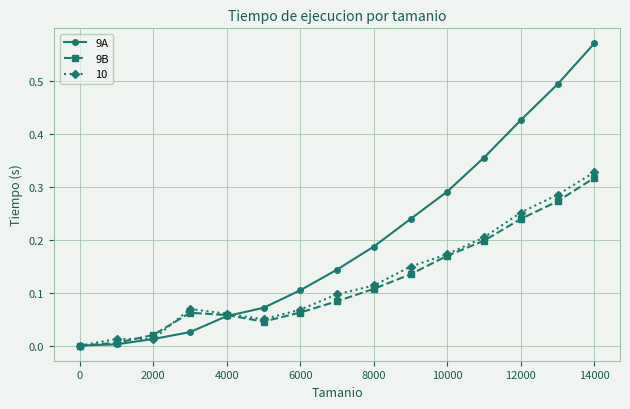

True or false: 9A has more than 2 points higher than both neighbors.

False